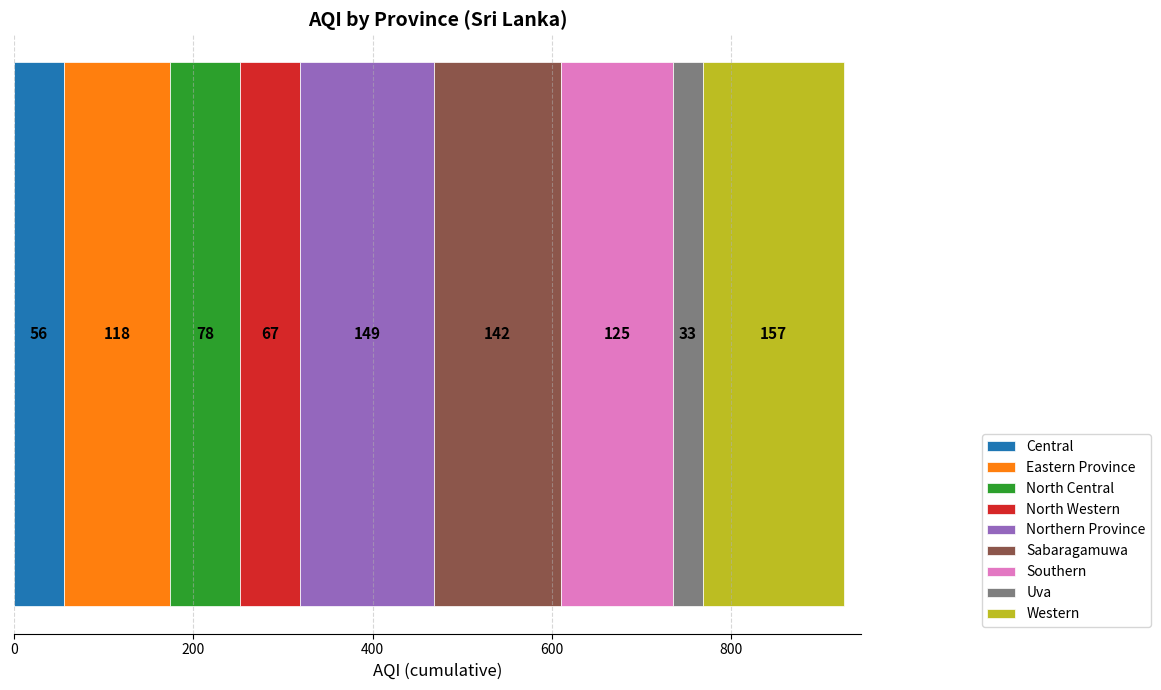

What is the highest value of the Central series?

56